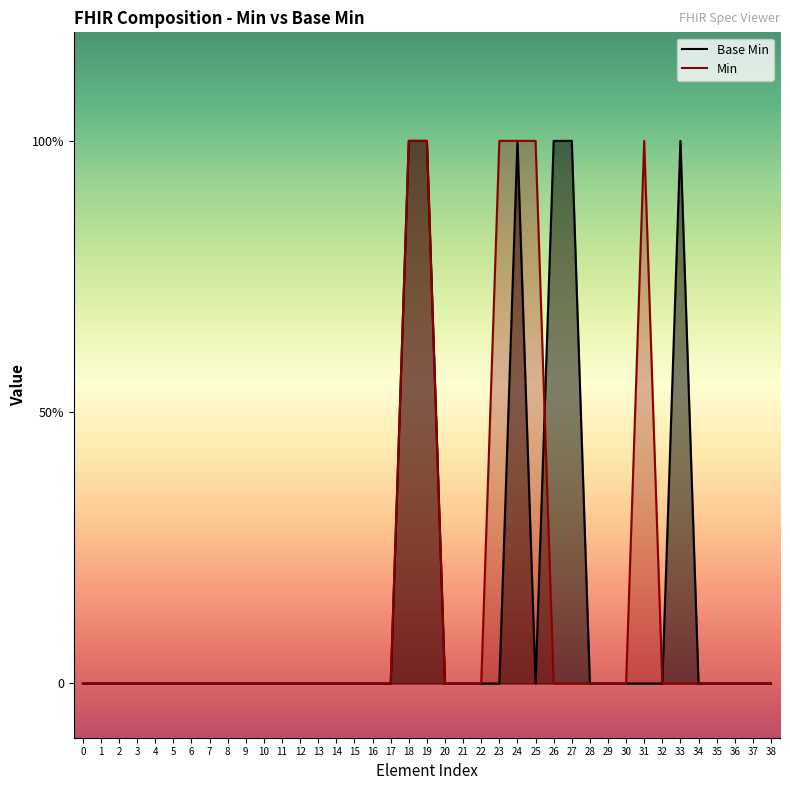

Reading right to left, transcribe all the data shown in this chart.

Base Min: 0	0	0	0	0	1	0	0	0	0	0	1	1	0	1	0	0	0	0	1	1	0	0	0	0	0	0	0	0	0	0	0	0	0	0	0	0	0	0
Min: 0	0	0	0	0	0	0	1	0	0	0	0	0	1	1	1	0	0	0	1	1	0	0	0	0	0	0	0	0	0	0	0	0	0	0	0	0	0	0